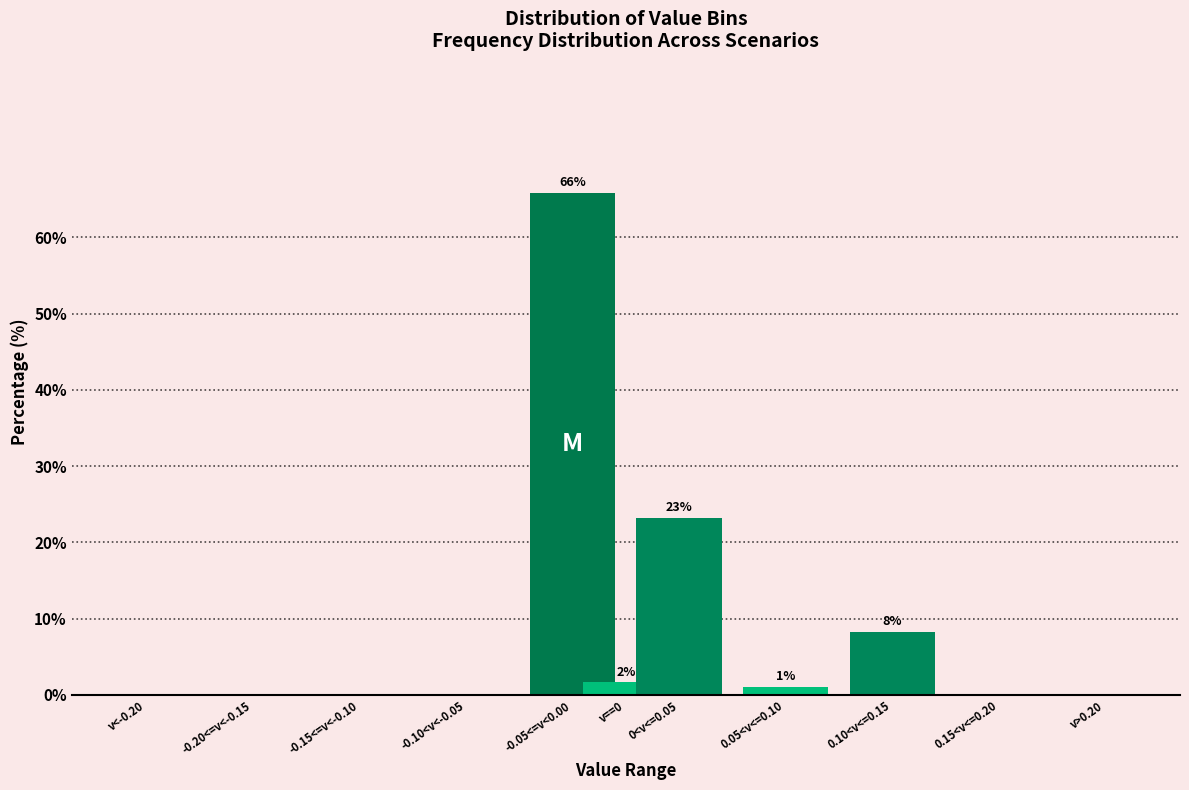

Is it true that the value at 0.10<v<=0.15 is 8.3?

True